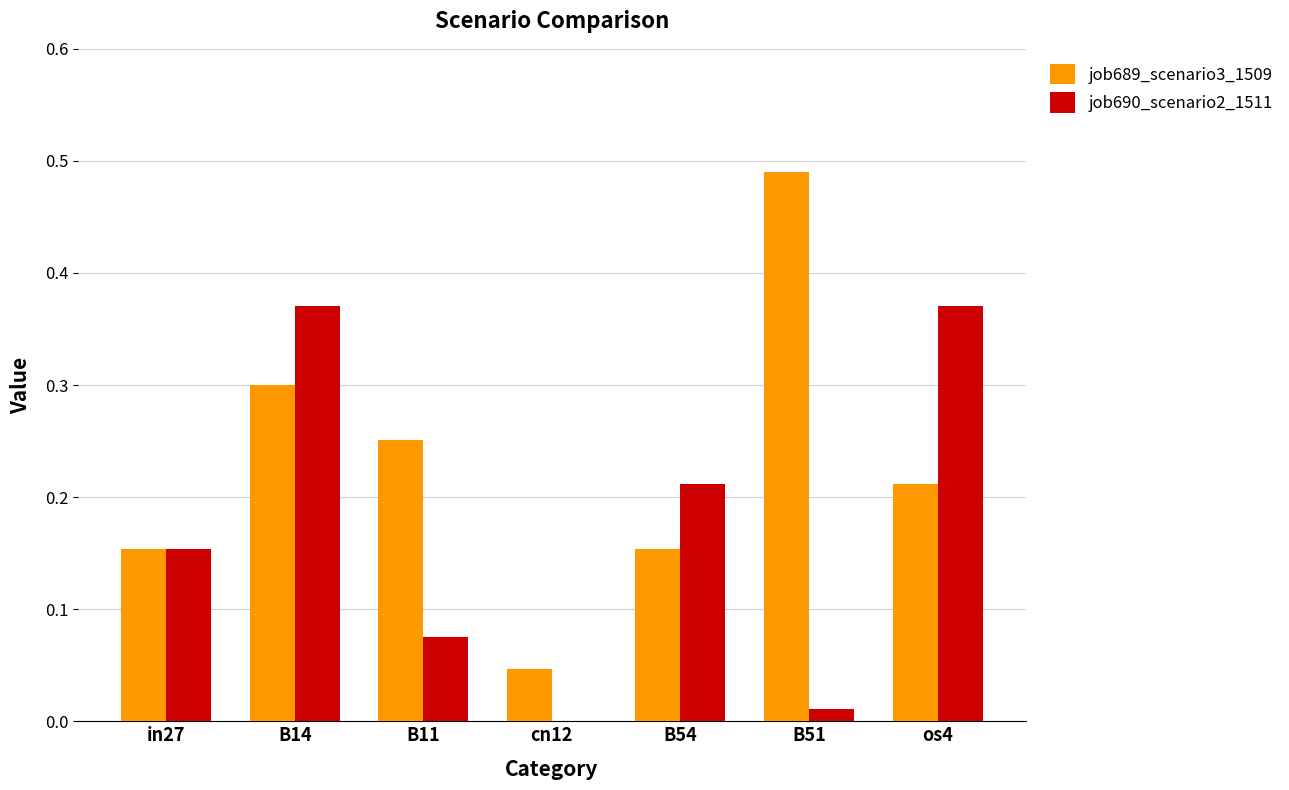

Are the bars horizontal?

No